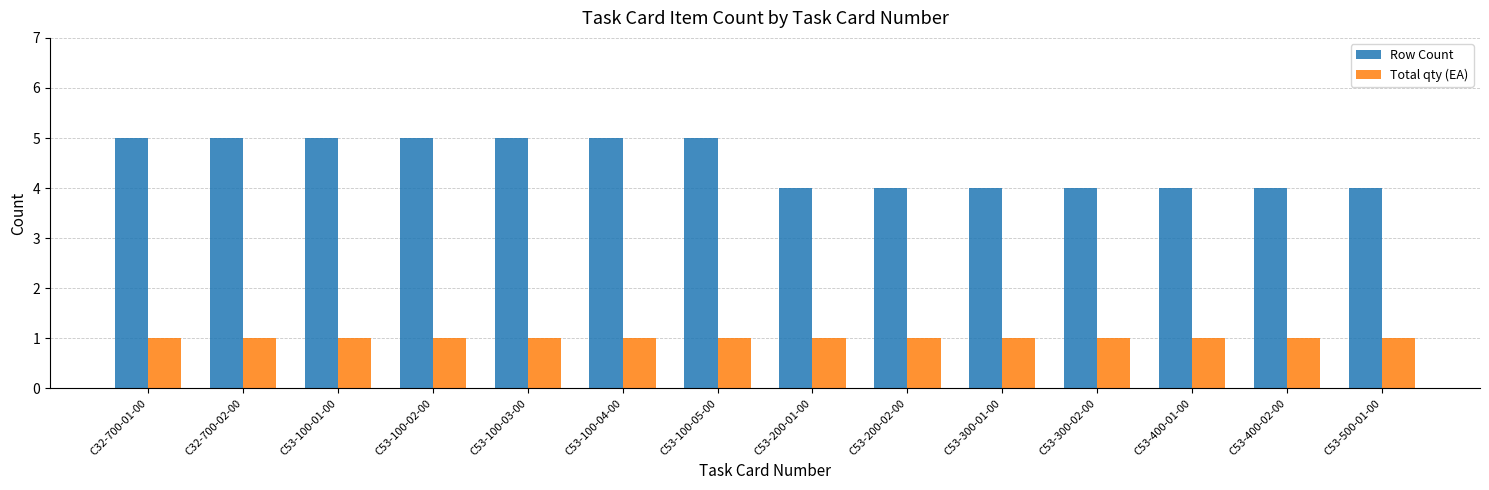

What is the sum of all Total qty (EA) values?

14